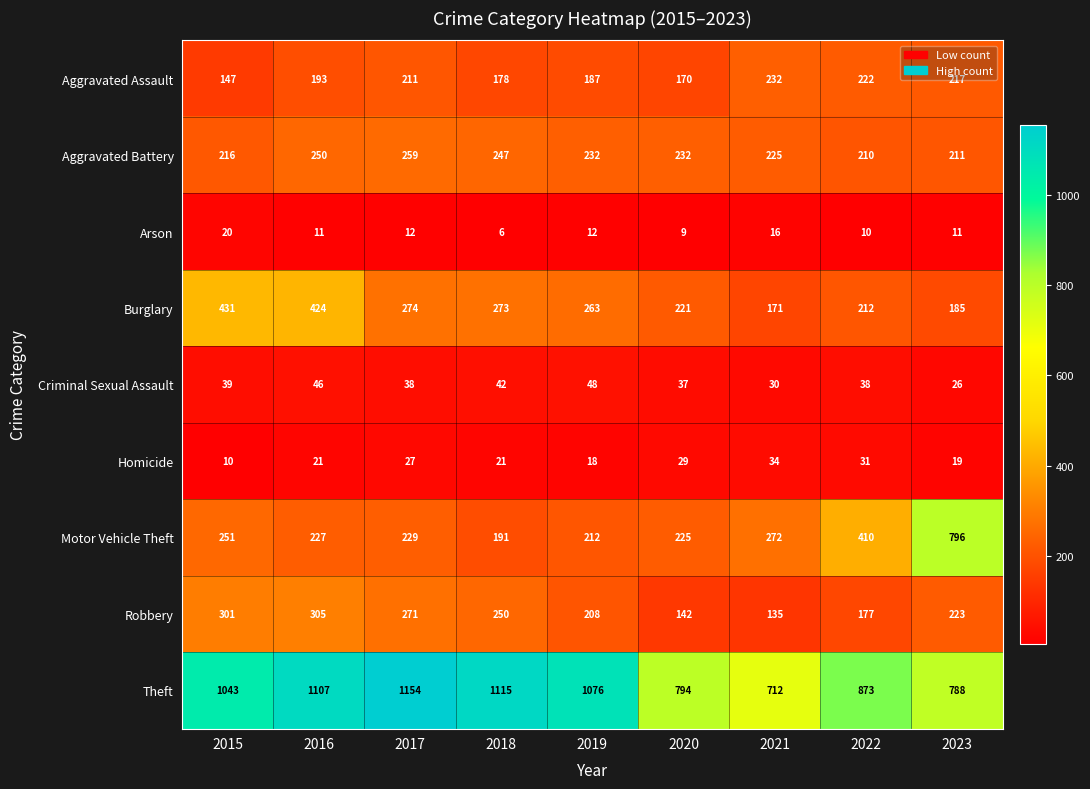

What is the sum of all Aggravated Battery values?

2082